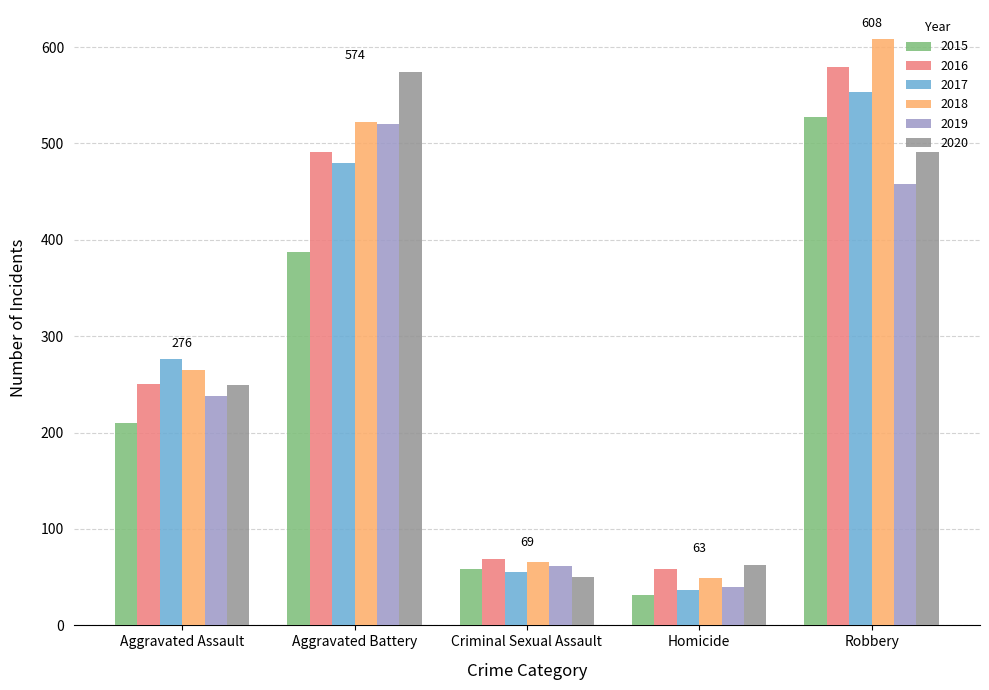

What is the minimum value shown in the chart?

32